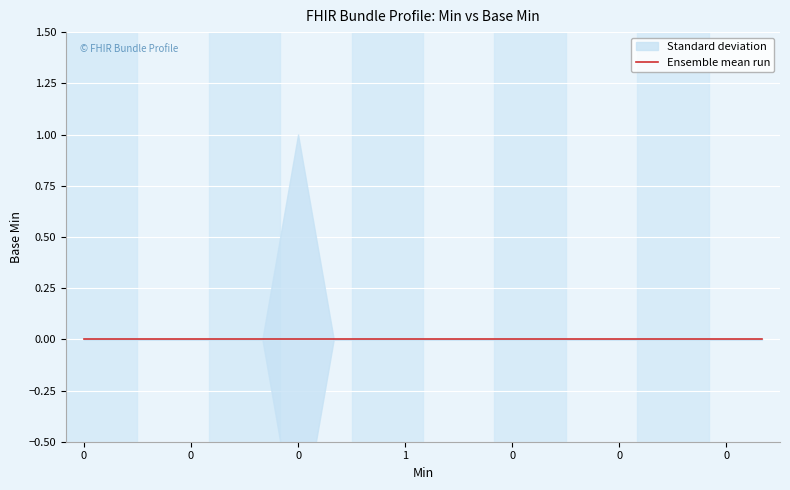

The value of Standard deviation at 0 is 0. True or false?

True